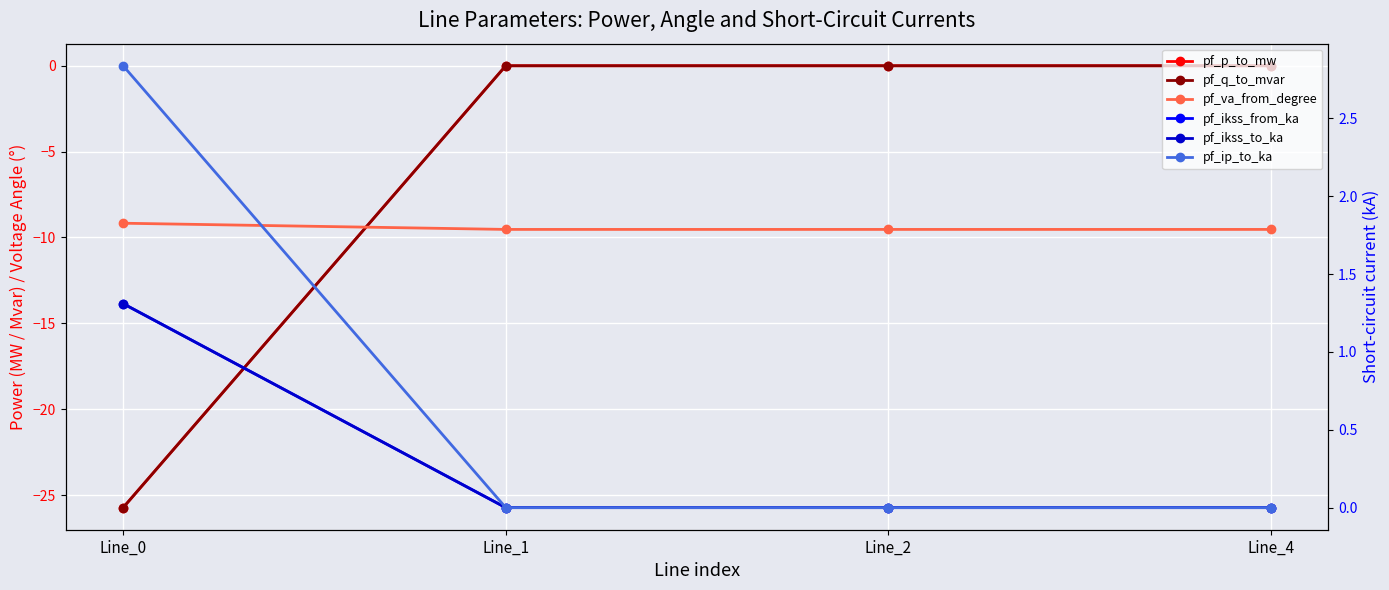

At which category does the chart reach its peak across all series?

Line_0